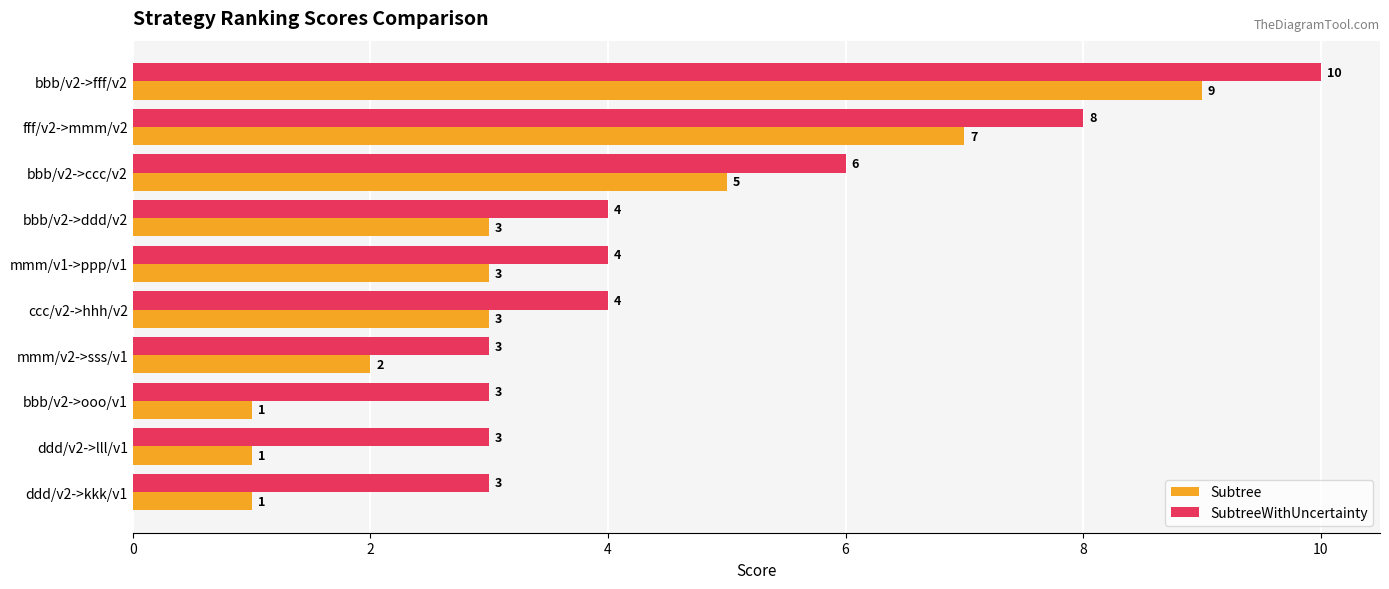

At how many categories does at least one series exceed 9?

1